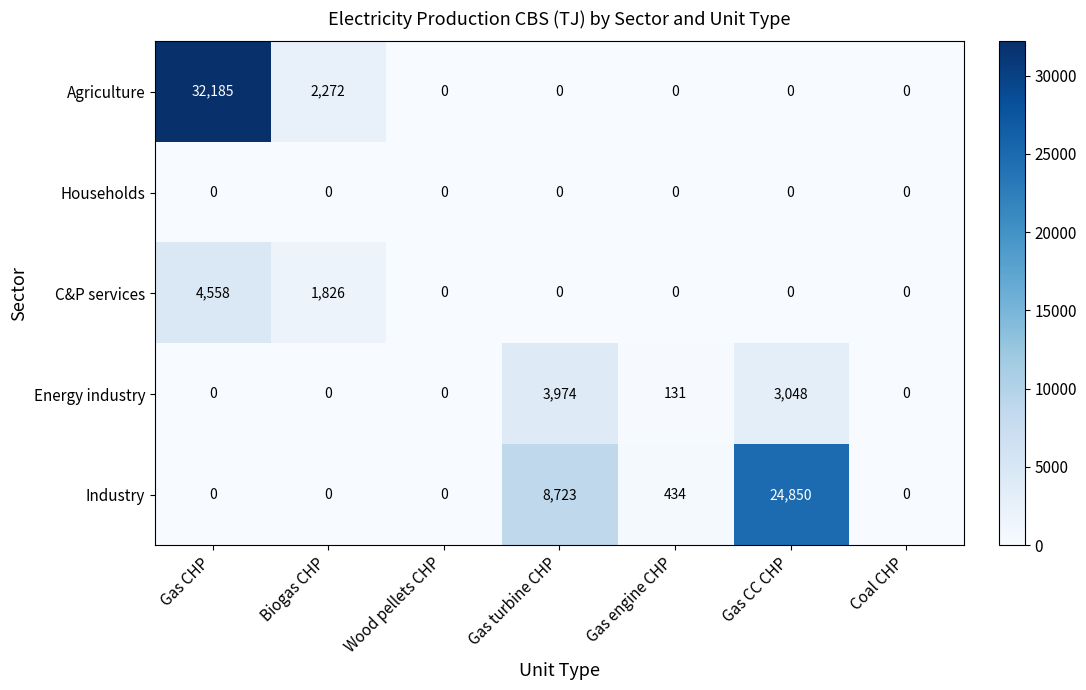

The Energy industry series shows 2455 at Coal CHP. True or false?

False